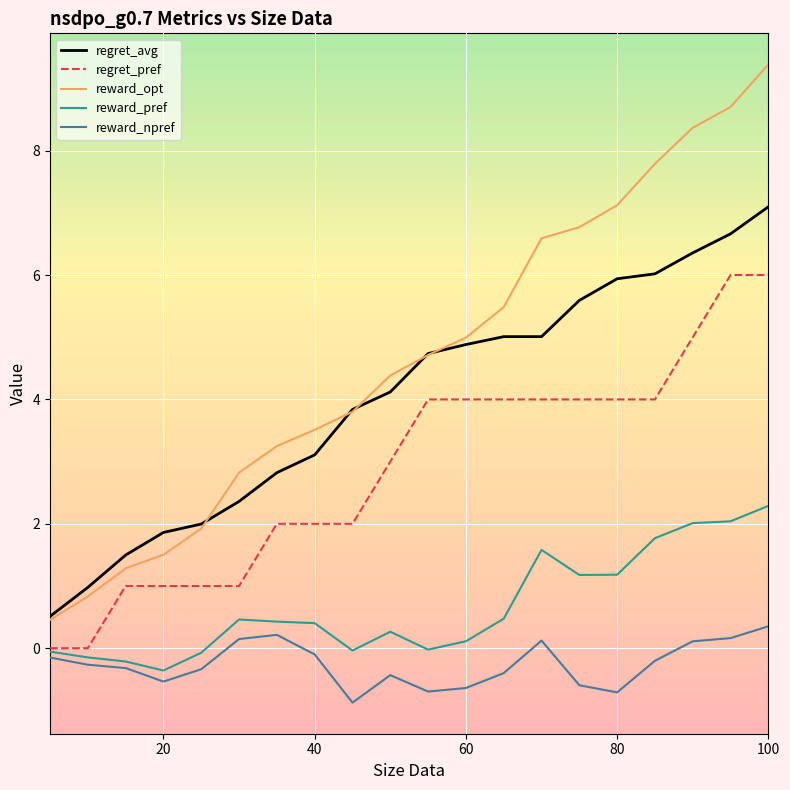

What is the maximum value for reward_npref?

0.4